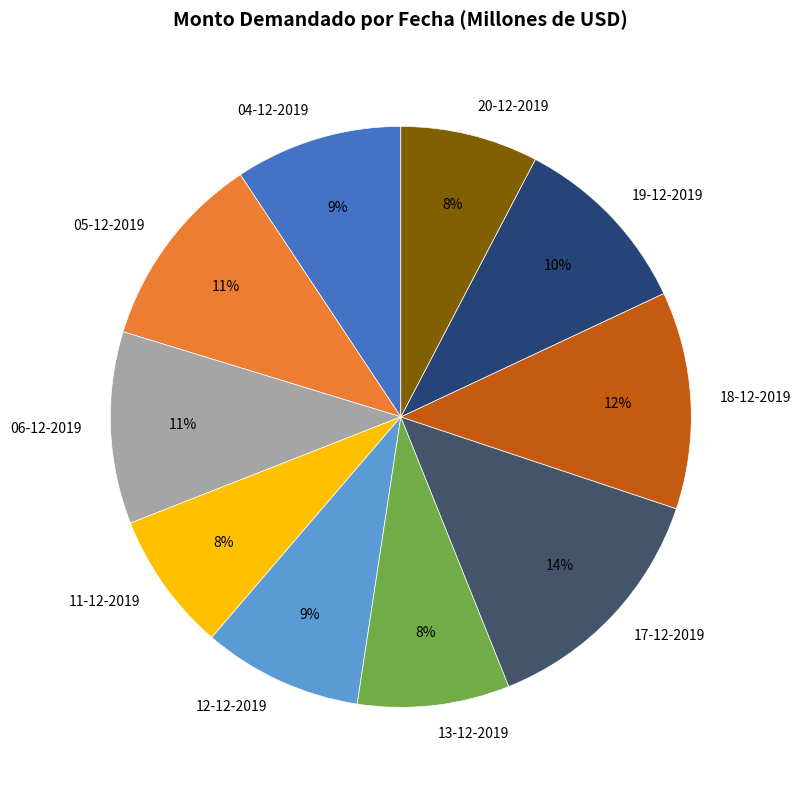

Do 11-12-2019 and 17-12-2019 together represent more than half of the pie?

No